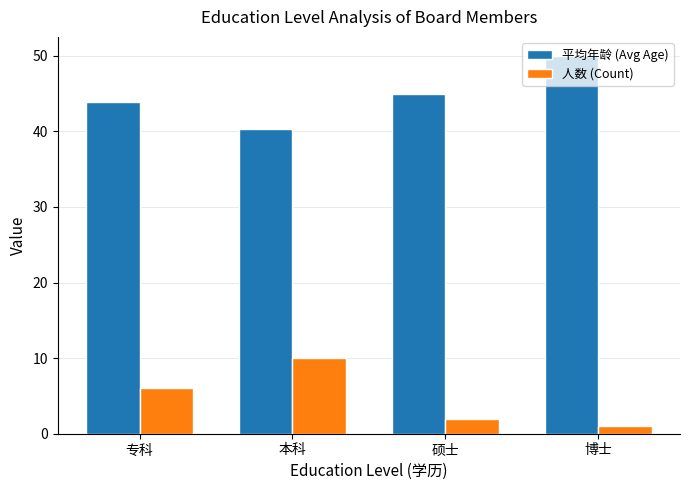

What is the value of the 平均年龄 (Avg Age) bar at the 1st from the left?

43.8